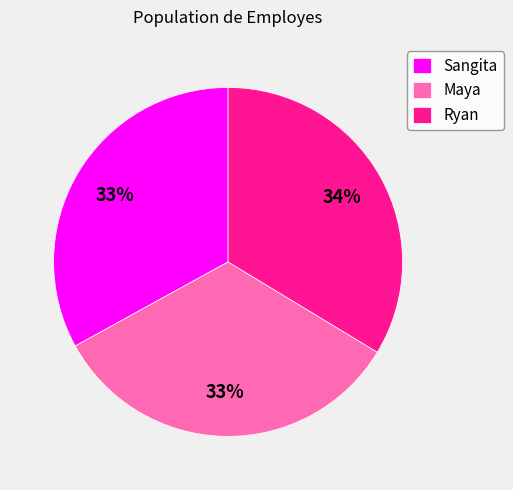

True or false: Sangita accounts for 42% of the total.

False